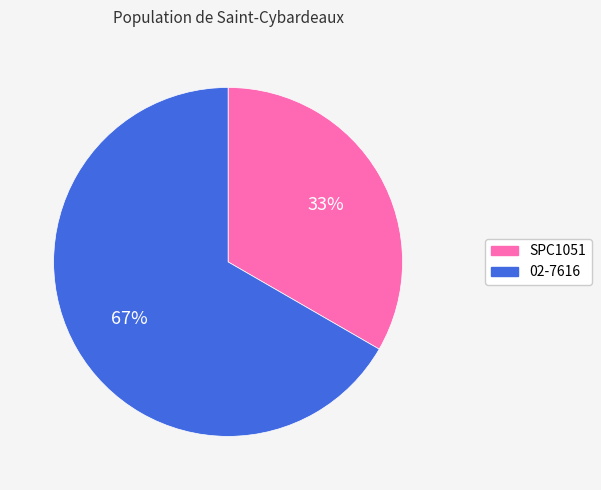

To the nearest percent, what portion does SPC1051 represent?

33%